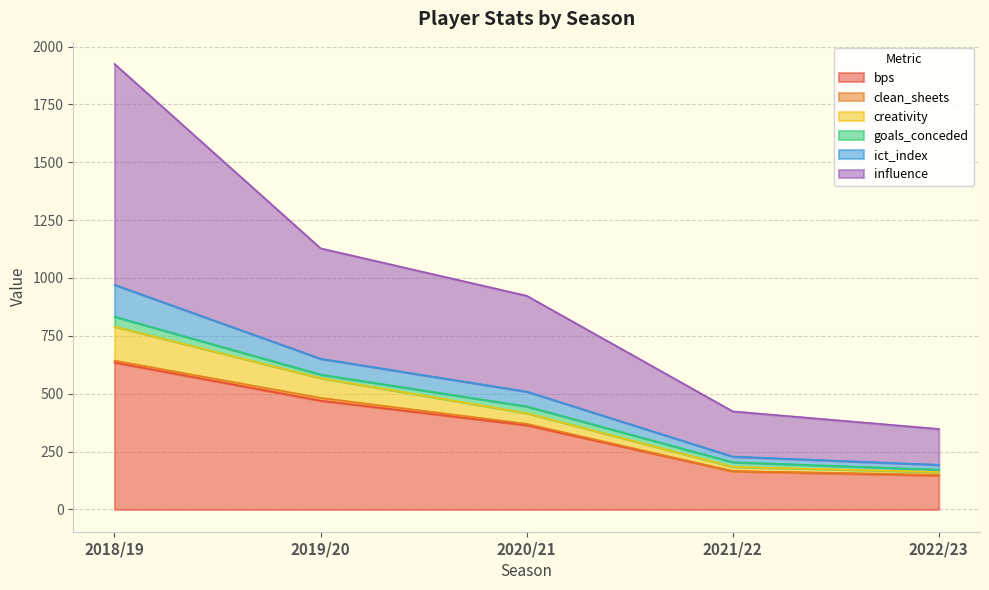

What is the label of the 3rd point from the left?

2020/21